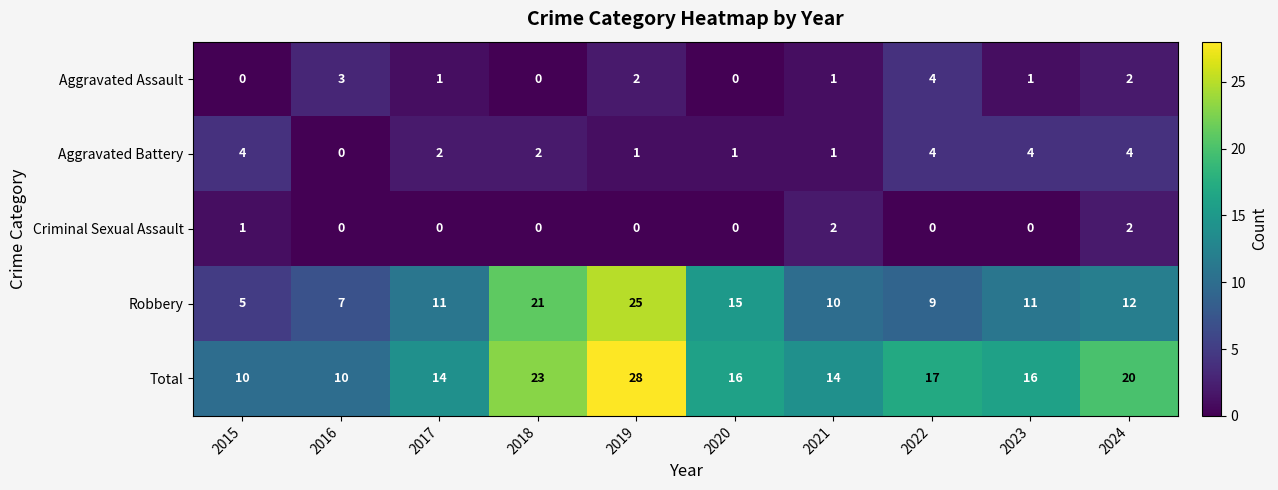

Count the number of categories in the chart.

10